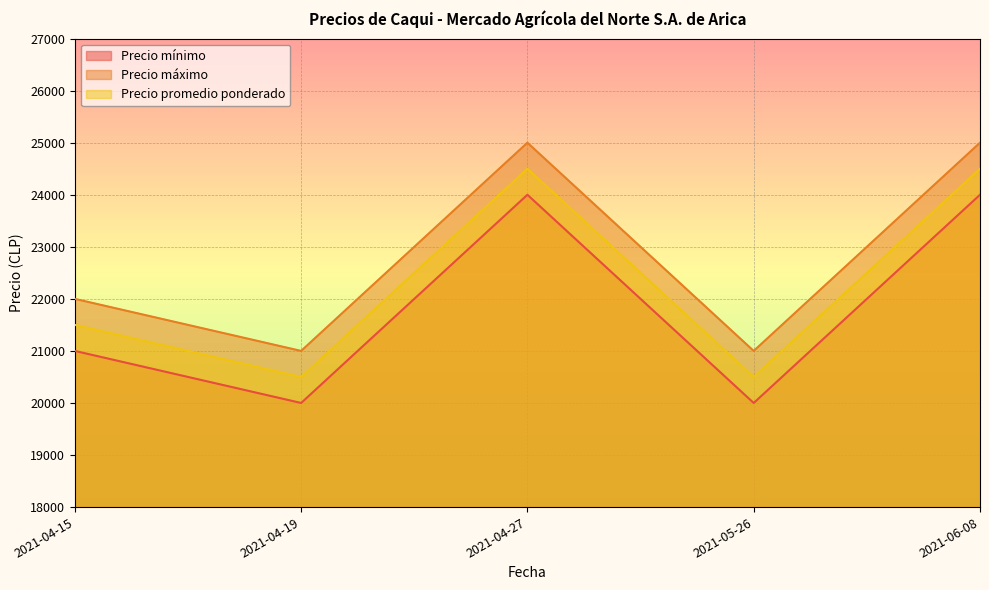

How many interior local peaks does the Precio máximo series have?

1